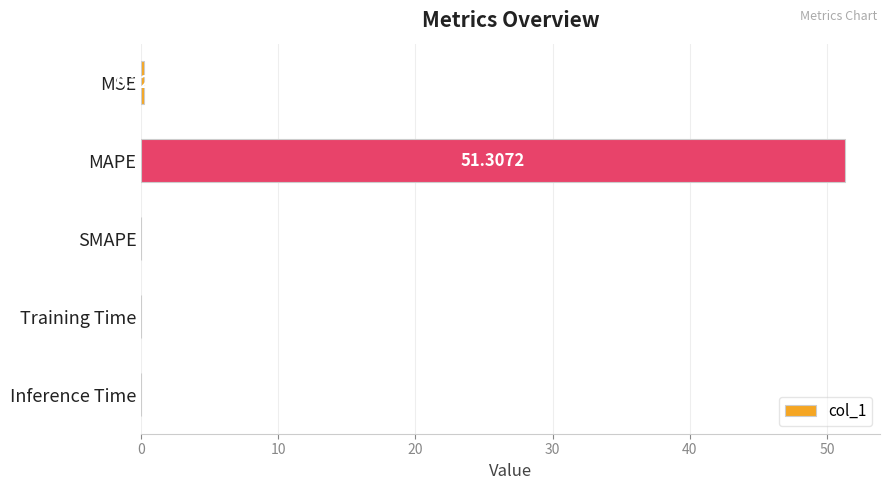

Which has a higher value, SMAPE or MSE?

MSE